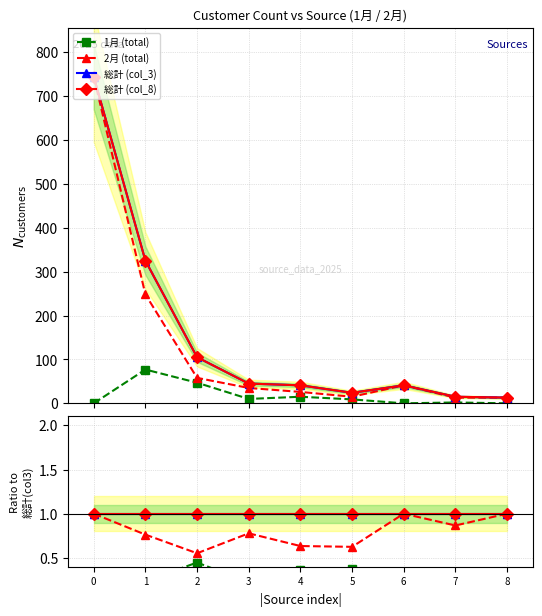

Rank the series at 7 from lowest to highest value.

1月 (total), 2月 (total), 総計 (col_3), 総計 (col_8)